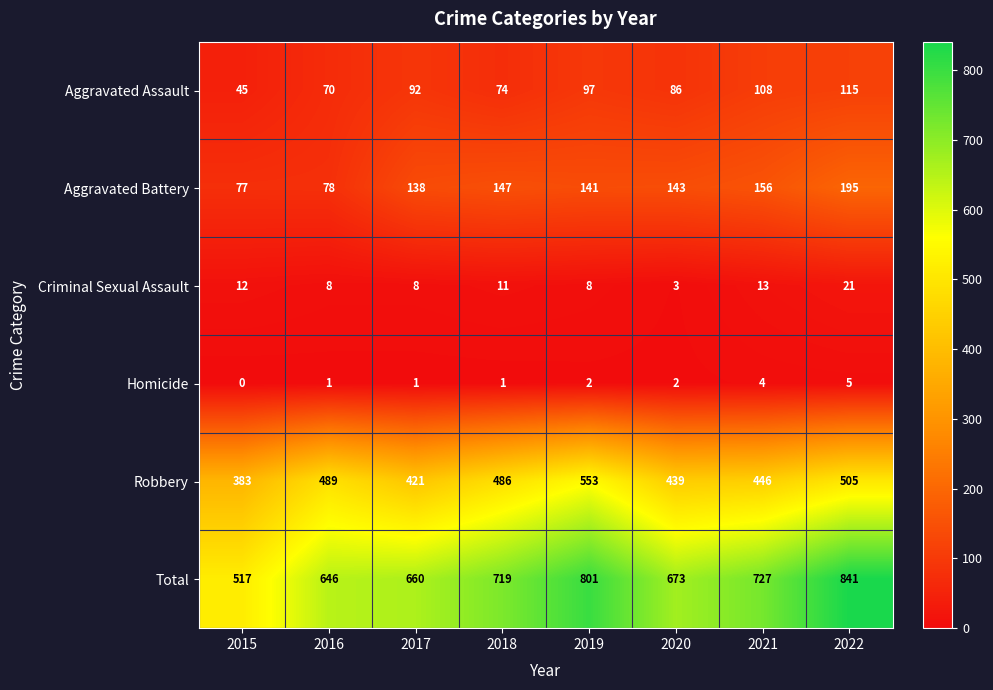

The value of Aggravated Assault at 2020 is 86. True or false?

True